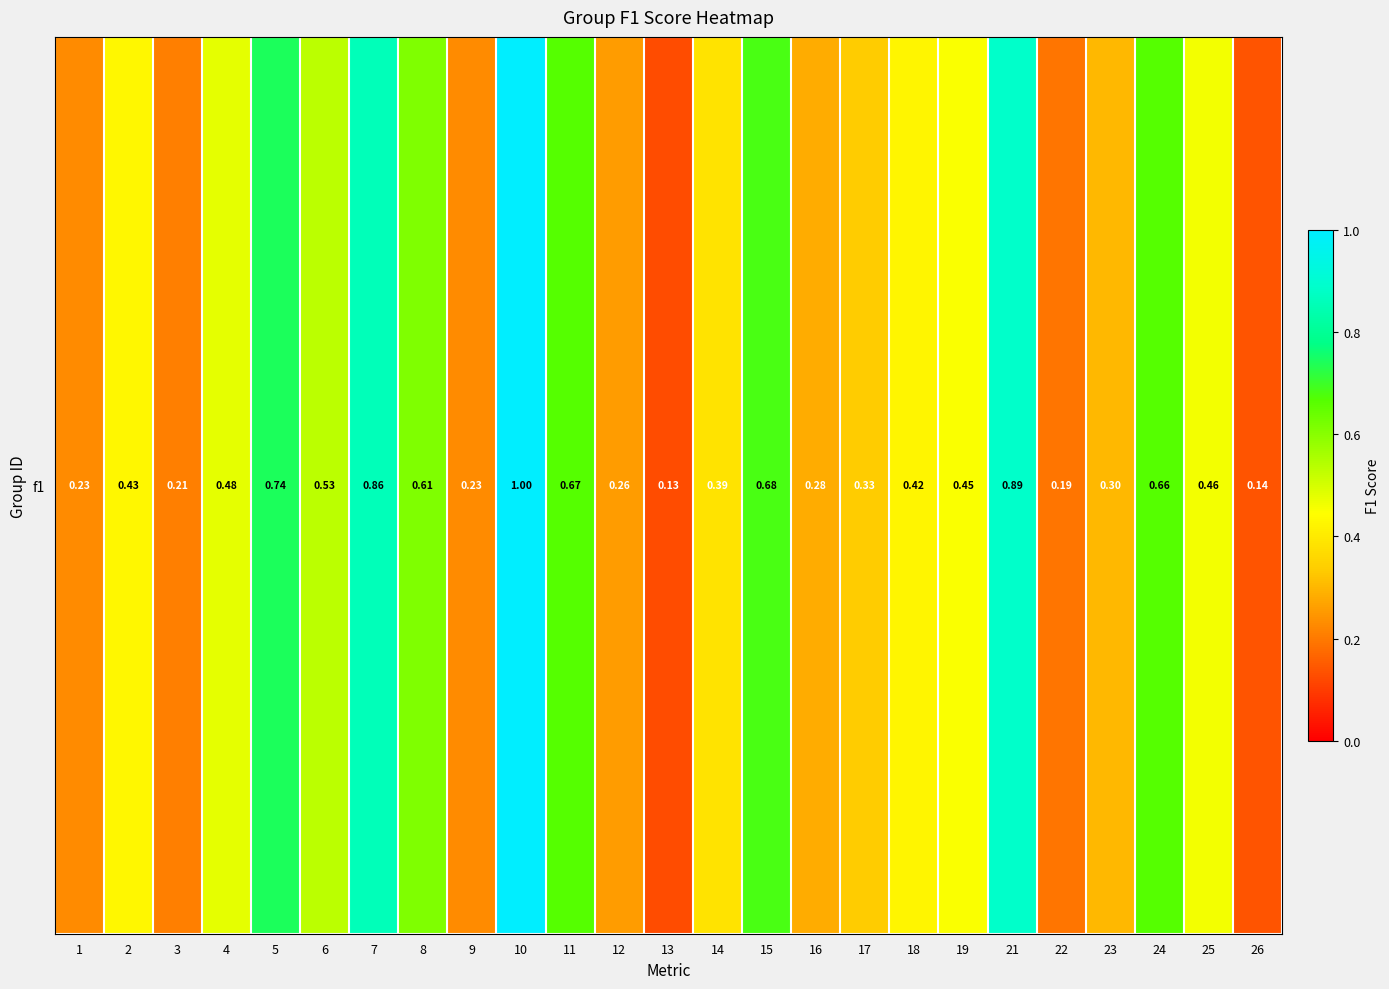

Reading left to right, list all the values displayed in this chart.

0.2	0.4	0.2	0.5	0.7	0.5	0.9	0.6	0.2	1.0	0.7	0.3	0.1	0.4	0.7	0.3	0.3	0.4	0.4	0.9	0.2	0.3	0.7	0.5	0.1